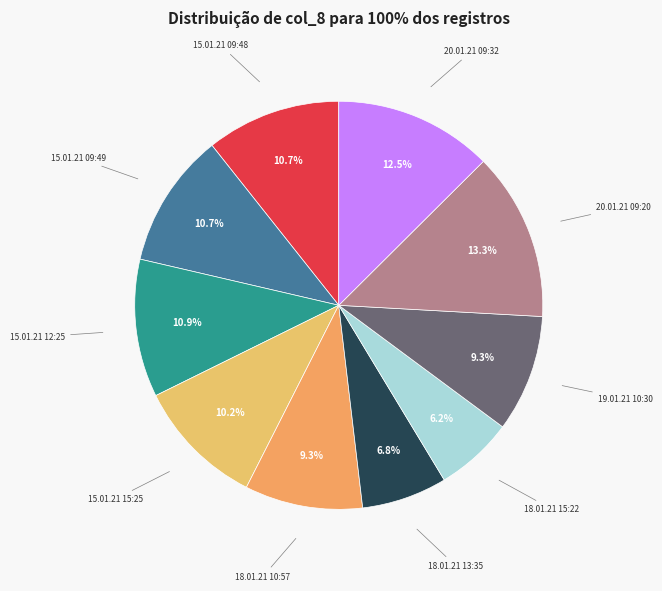

To the nearest percent, what is the difference between the 15.01.21 09:48 and 19.01.21 10:30 slice percentages?

1%